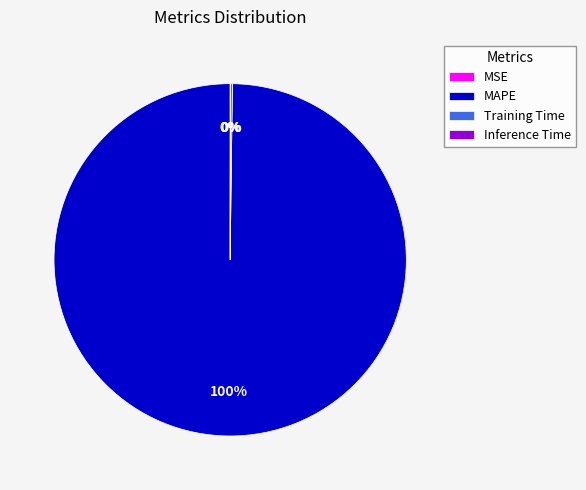

What is the largest slice in the pie chart?

MAPE